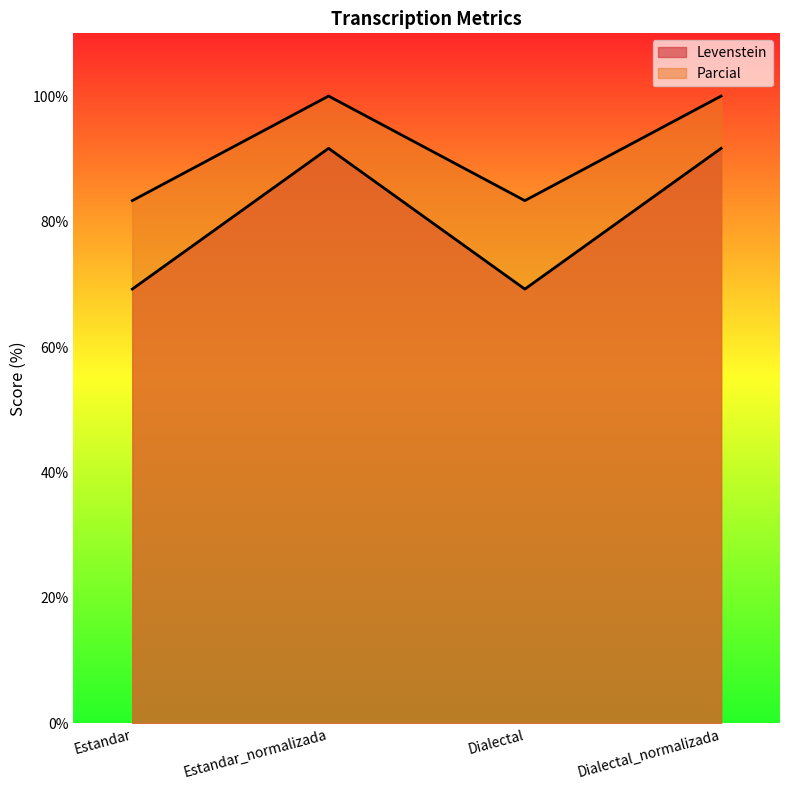

Which category has the lowest value across all series?

Estandar